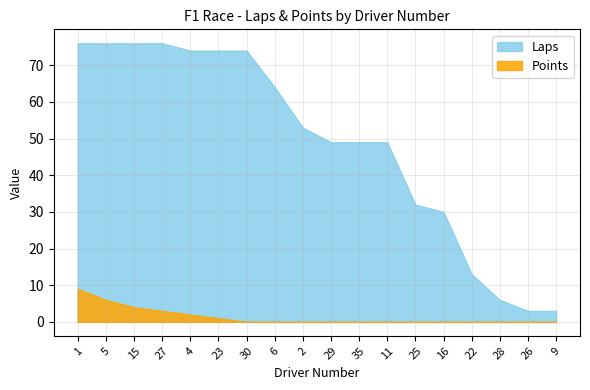

The value of Laps at 5 is 118. True or false?

False